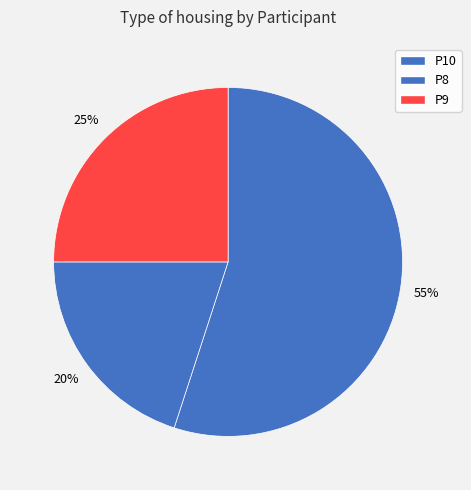

What percentage is the P8 slice, to the nearest percent?

20%